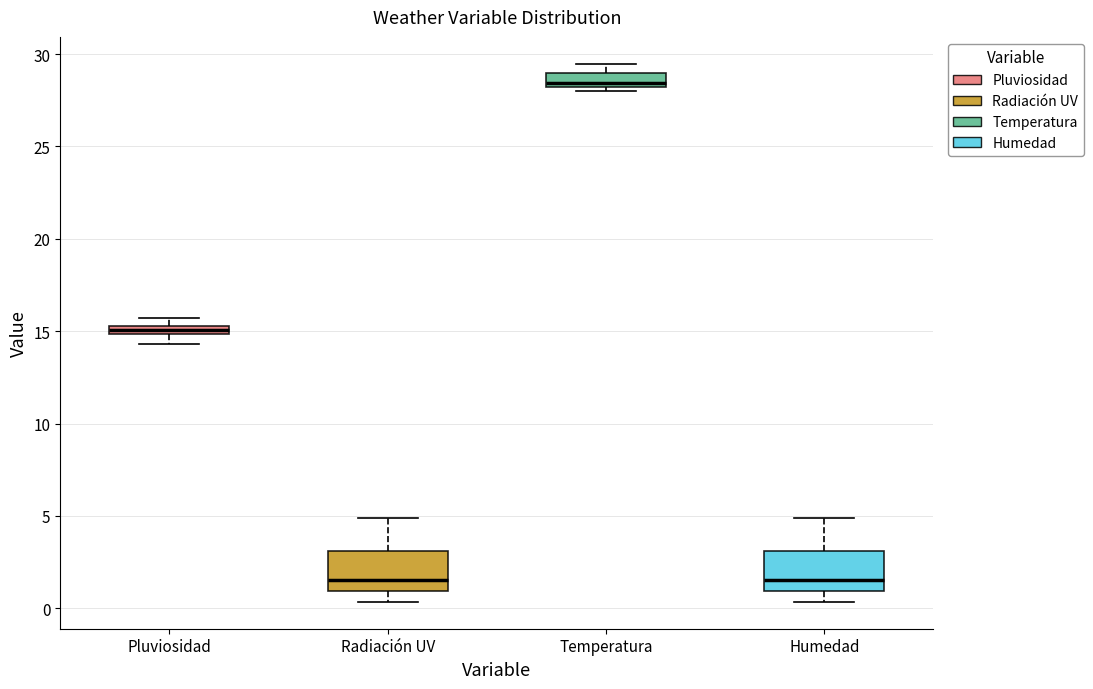

Which box has the highest median line?

Temperatura